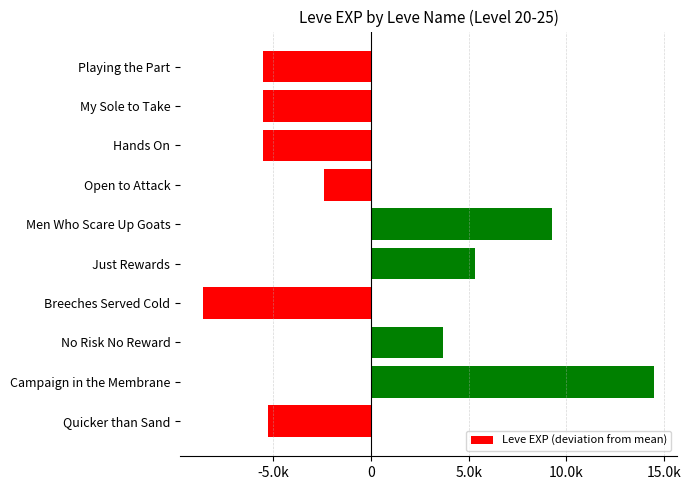

What is the minimum value shown in the chart?

-8623